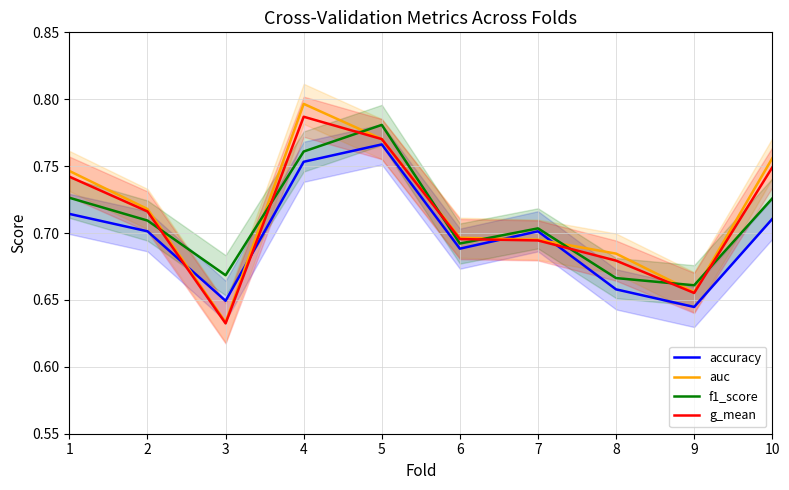

Where is g_mean nearest to the value 0?

3